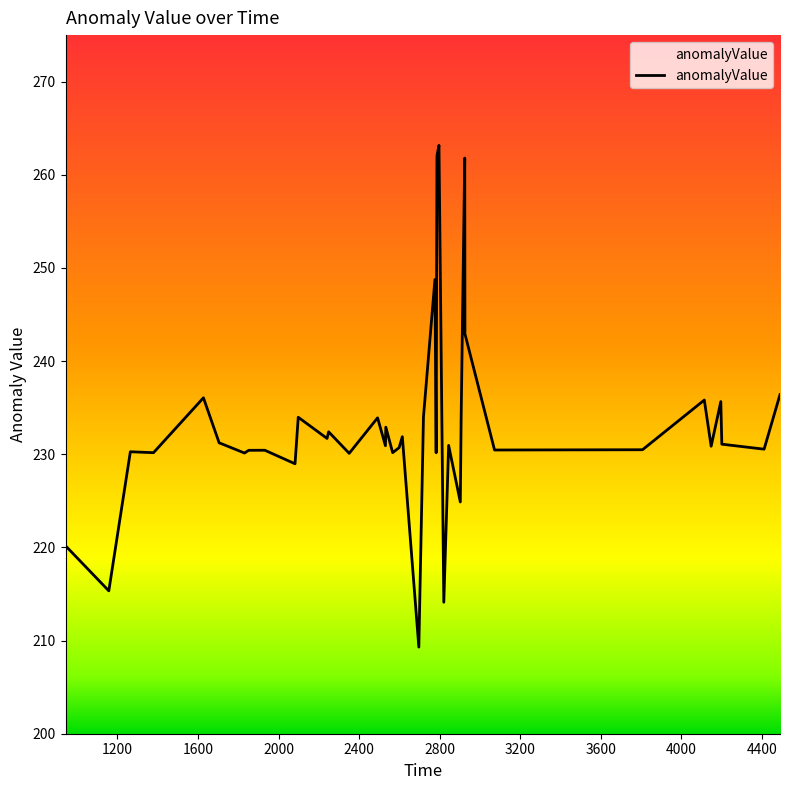

What is the maximum value shown in the chart?

263.2